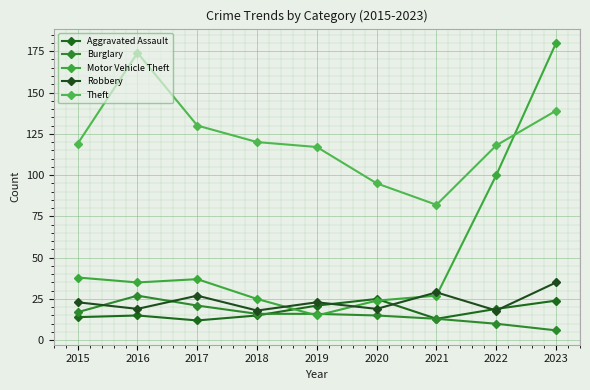

At how many categories does at least one series exceed 9?

9